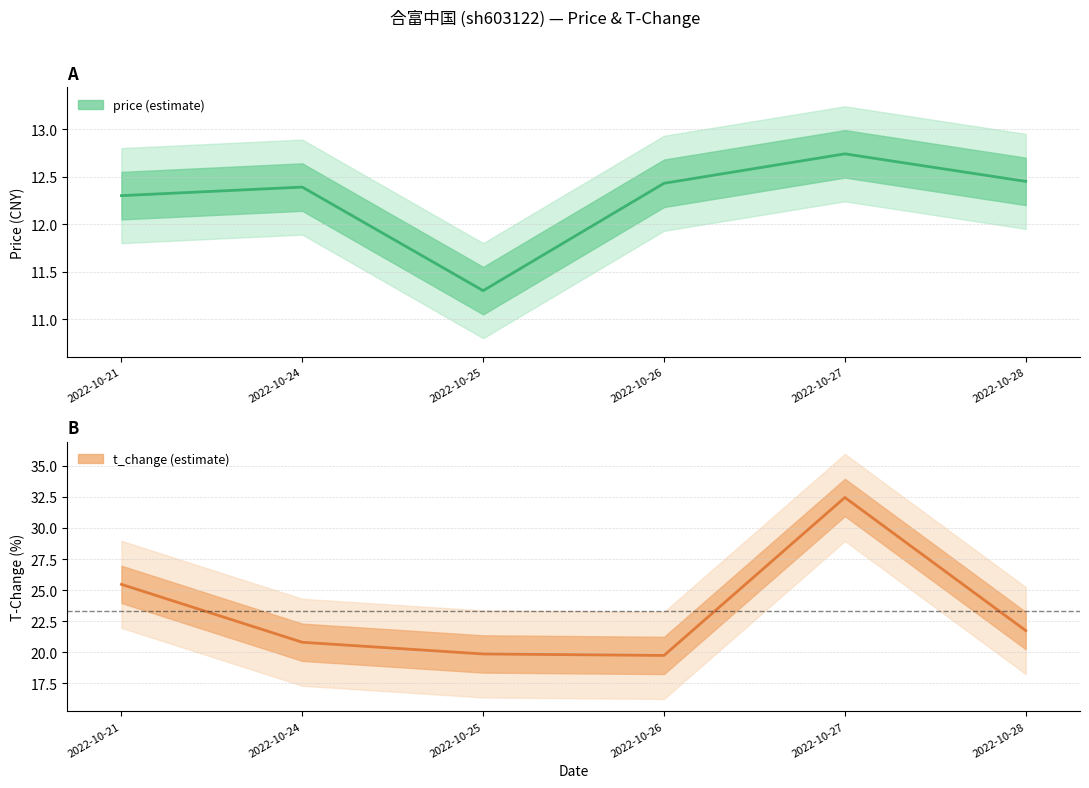

List the labels in order of price value, smallest first.

2022-10-25, 2022-10-21, 2022-10-24, 2022-10-26, 2022-10-28, 2022-10-27